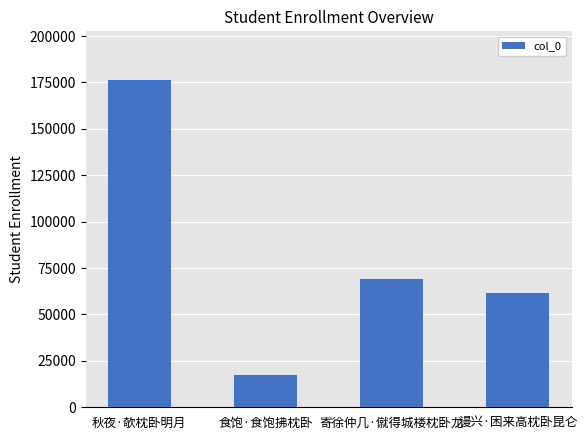

At which label does the data first exceed 68927?

秋夜·欹枕卧明月